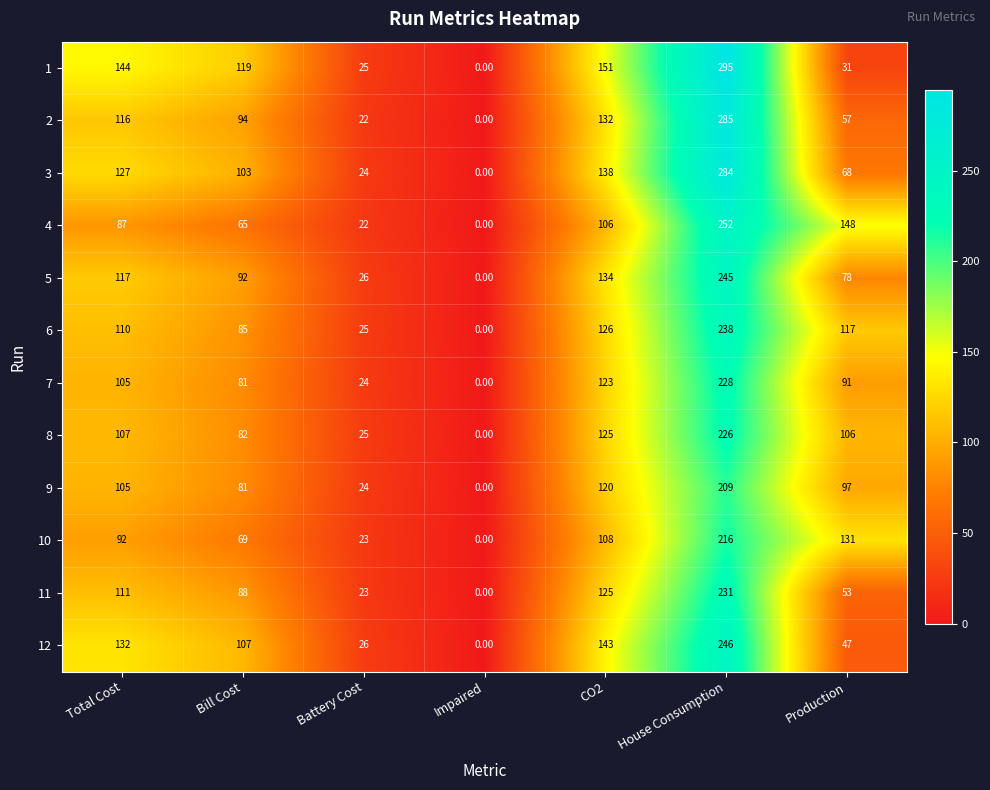

What is the difference between the maximum and second lowest values in the 7 series?

204